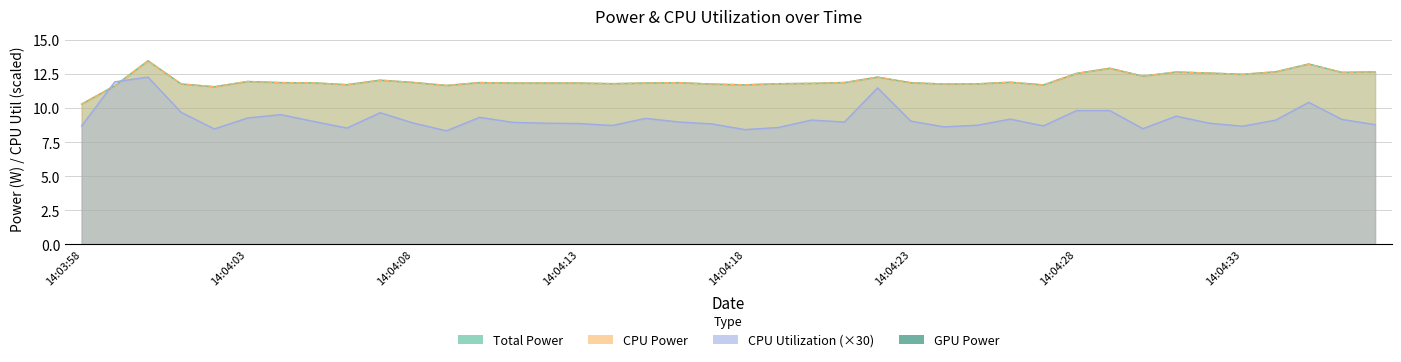

At how many categories does at least one series exceed 10?

40